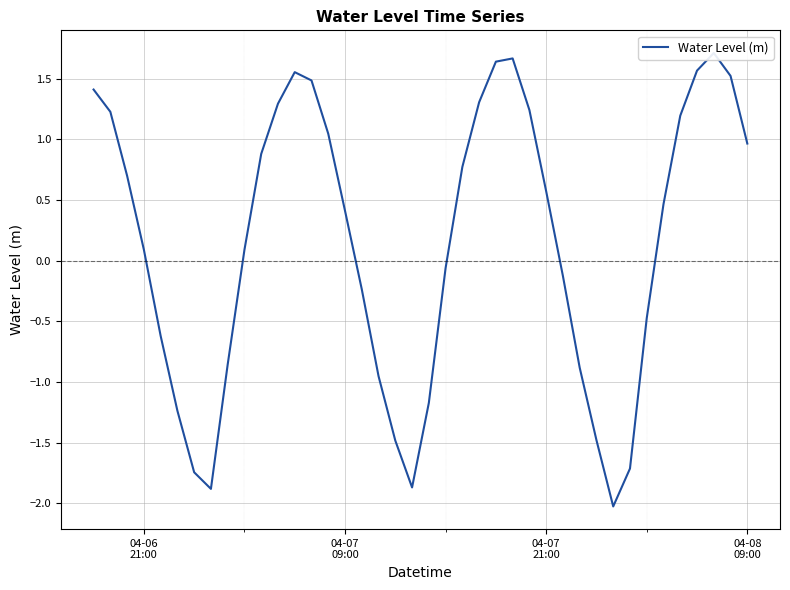

True or false: the data shows -1.8 at 20.

False